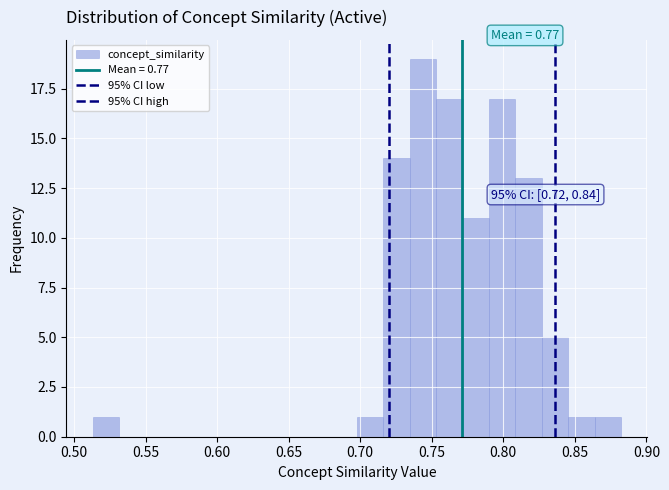

Around what value on the x-axis is the tallest bar? Give the approximate position of its centre, as read against the axis.

0.745